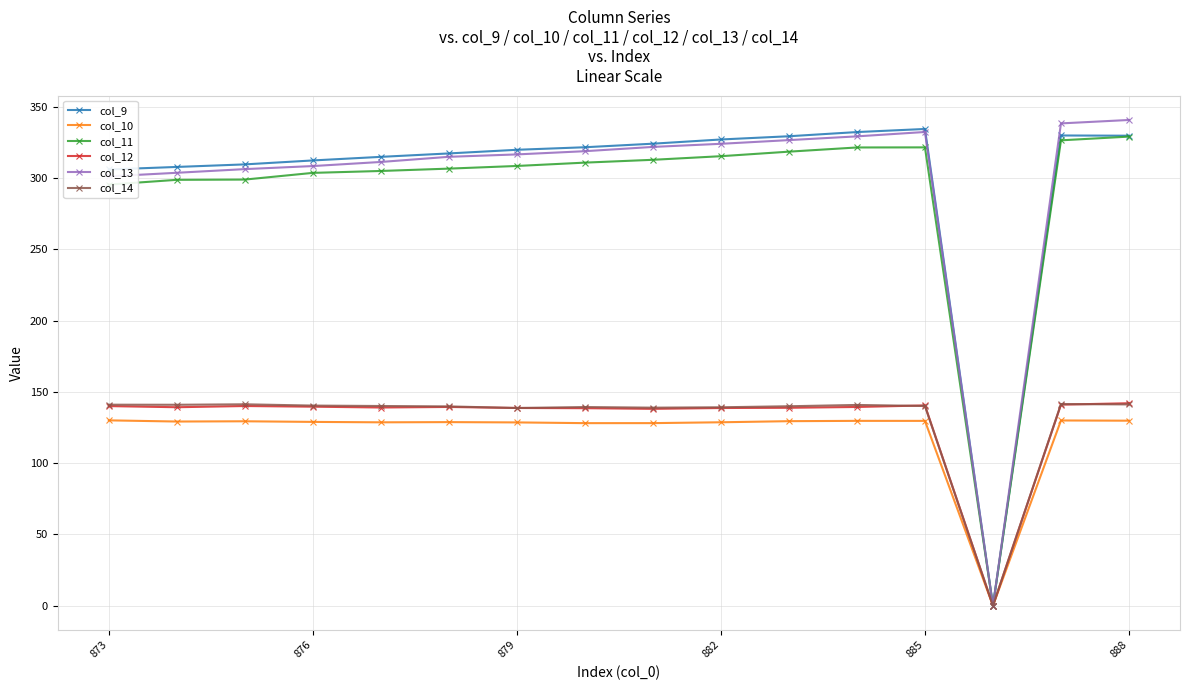

What is the value of the col_14 point at the 6th from the left?

139.9